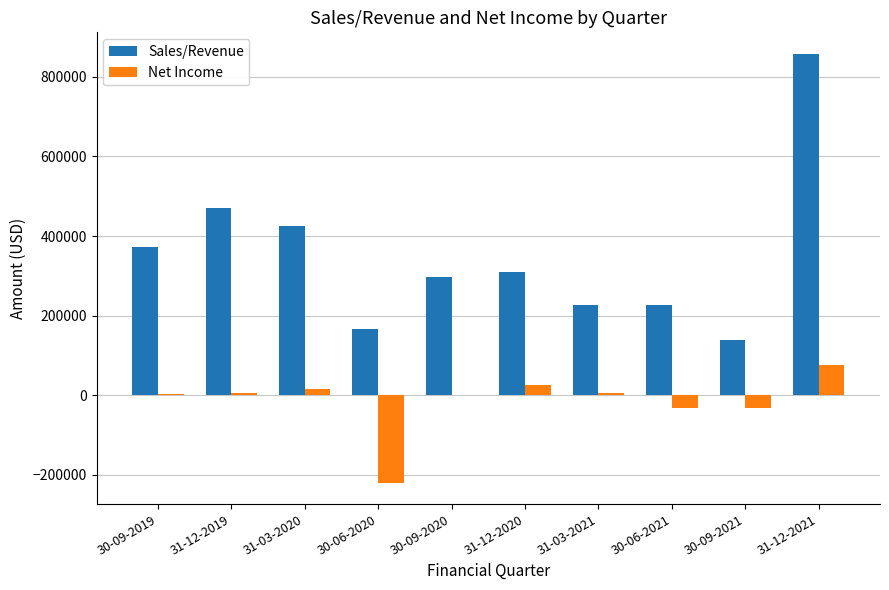

The value of Sales/Revenue at 31-12-2019 is 671215. True or false?

False